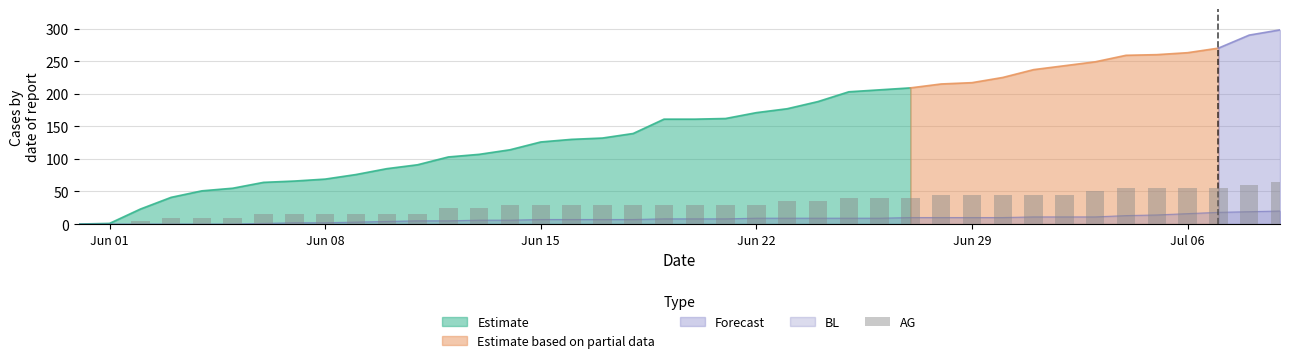

Is it true that Estimate equals 29 at Jun 08?

False